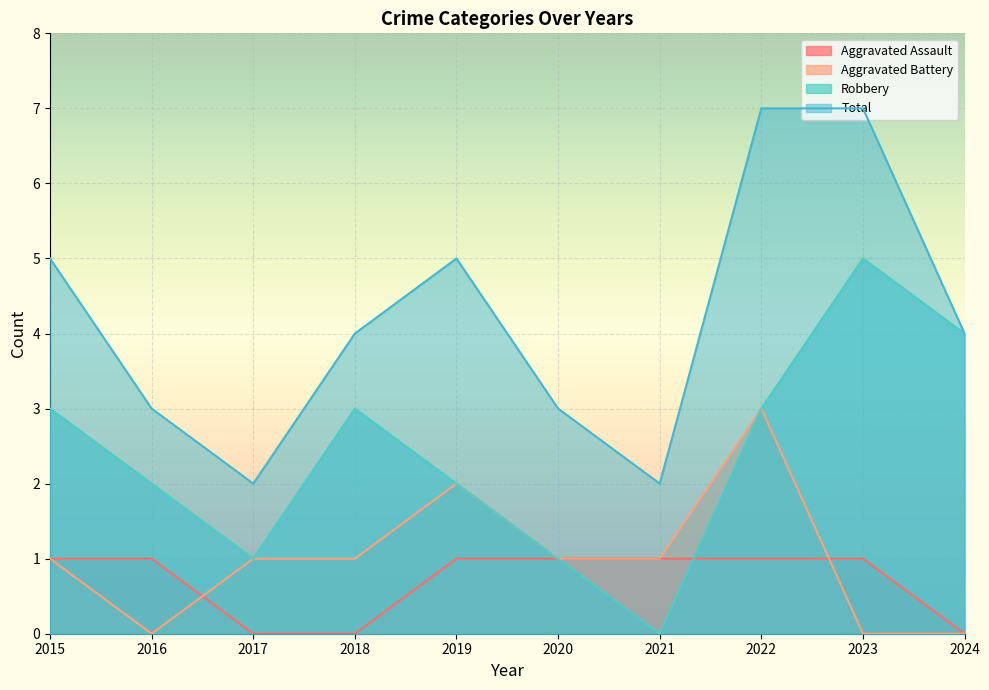

What is the value of the Aggravated Battery point at the 1st from the left?

1